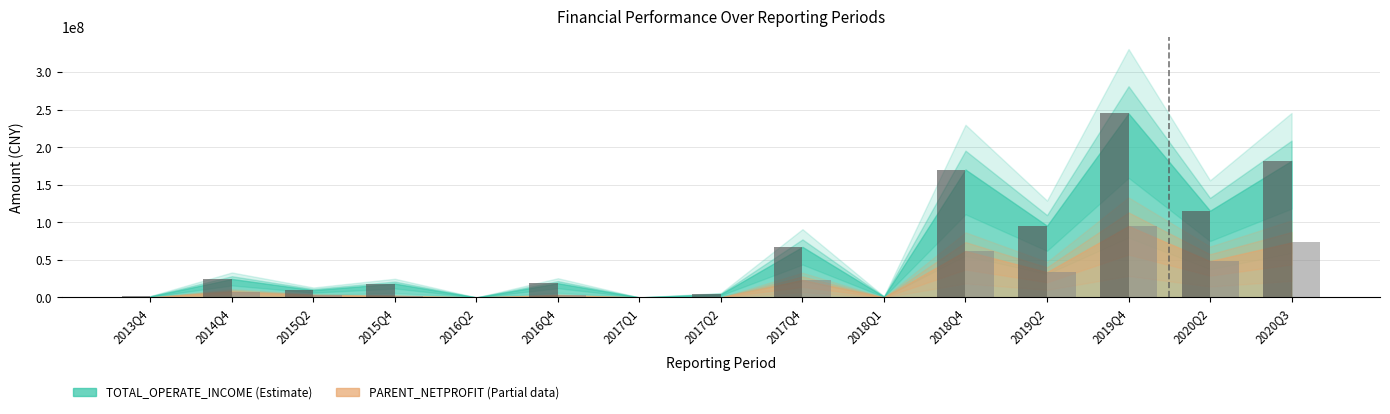

What is the difference between the highest and lowest values at 2015Q4?

16456437.2